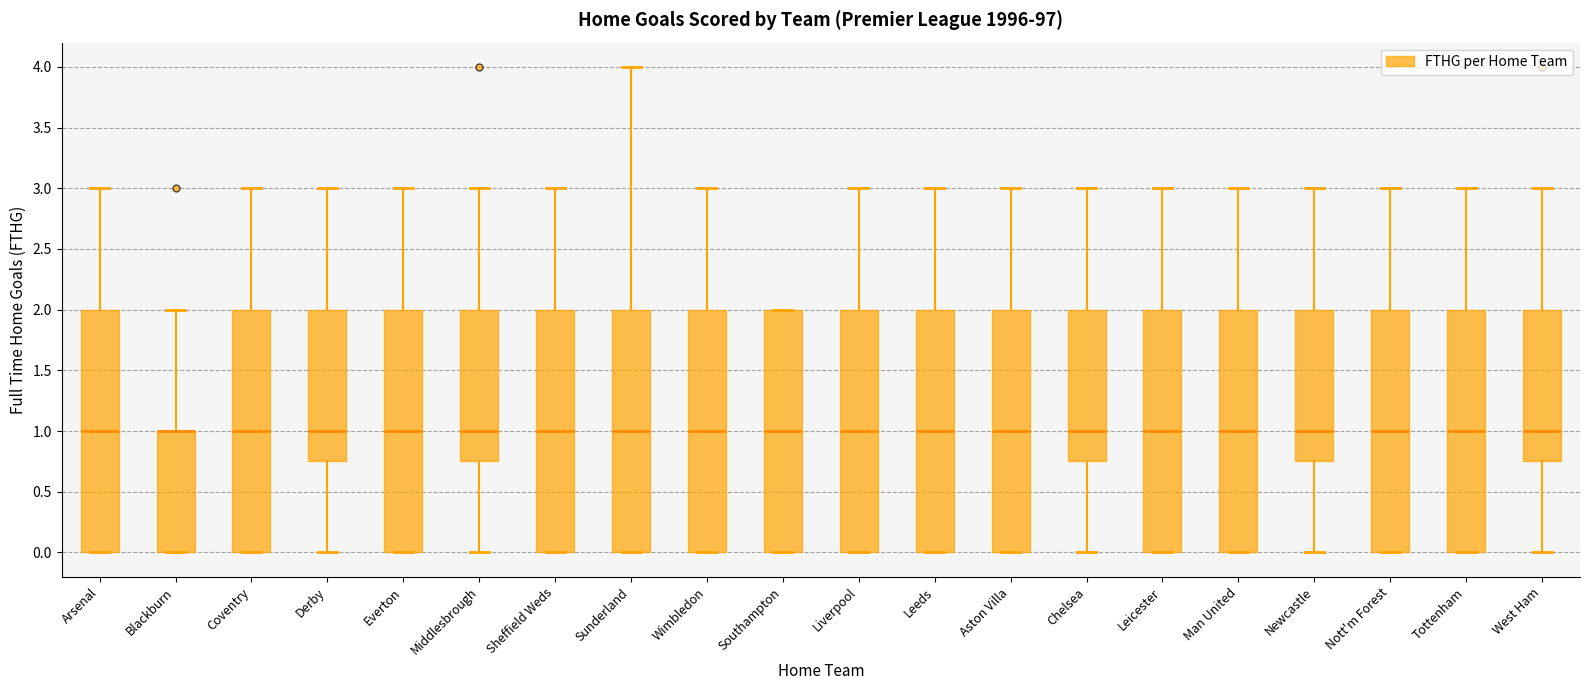

Reading left to right, transcribe this box plot: for each box, give where its median line is, the range the box spans, and where its two whiskers end, as read against the y-axis. The values are not printed on the chart, so give them approximately, as read against the axis.

Arsenal: median 1.00, box 0.00 to 2.00, whiskers 0.00 to 3.00
Blackburn: median 1.00 (drawn on the box's upper edge), box 0.00 to 1.00, whiskers 0.00 to 2.00
Coventry: median 1.00, box 0.00 to 2.00, whiskers 0.00 to 3.00
Derby: median 1.00, box 0.75 to 2.00, whiskers 0.00 to 3.00
Everton: median 1.00, box 0.00 to 2.00, whiskers 0.00 to 3.00
Middlesbrough: median 1.00, box 0.75 to 2.00, whiskers 0.00 to 3.00
Sheffield Weds: median 1.00, box 0.00 to 2.00, whiskers 0.00 to 3.00
Sunderland: median 1.00, box 0.00 to 2.00, whiskers 0.00 to 4.00
Wimbledon: median 1.00, box 0.00 to 2.00, whiskers 0.00 to 3.00
Southampton: median 1.00, box 0.00 to 2.00, whiskers 0.00 to 2.00
Liverpool: median 1.00, box 0.00 to 2.00, whiskers 0.00 to 3.00
Leeds: median 1.00, box 0.00 to 2.00, whiskers 0.00 to 3.00
Aston Villa: median 1.00, box 0.00 to 2.00, whiskers 0.00 to 3.00
Chelsea: median 1.00, box 0.75 to 2.00, whiskers 0.00 to 3.00
Leicester: median 1.00, box 0.00 to 2.00, whiskers 0.00 to 3.00
Man United: median 1.00, box 0.00 to 2.00, whiskers 0.00 to 3.00
Newcastle: median 1.00, box 0.75 to 2.00, whiskers 0.00 to 3.00
Nott'm Forest: median 1.00, box 0.00 to 2.00, whiskers 0.00 to 3.00
Tottenham: median 1.00, box 0.00 to 2.00, whiskers 0.00 to 3.00
West Ham: median 1.00, box 0.75 to 2.00, whiskers 0.00 to 3.00